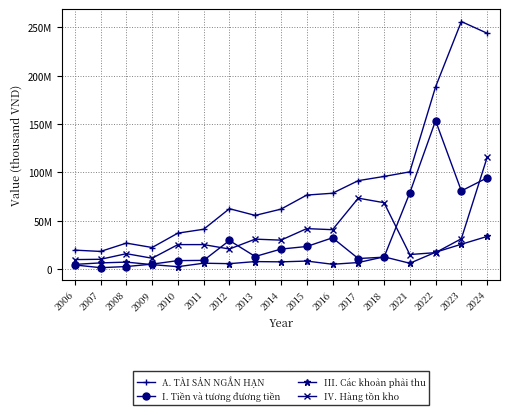

What is the minimum value shown in the chart?

1585382